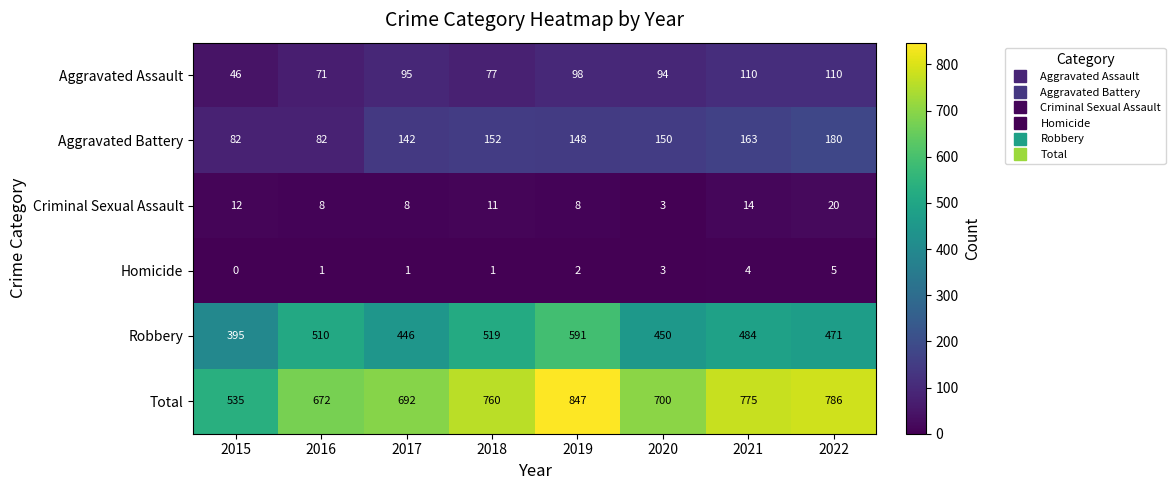

Where is Aggravated Assault nearest to the value 78?

2018